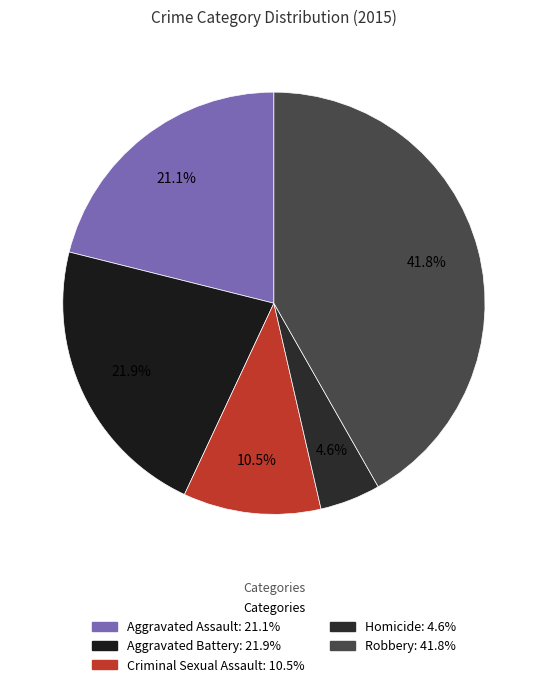

Which has a higher value, Criminal Sexual Assault or Aggravated Assault?

Aggravated Assault